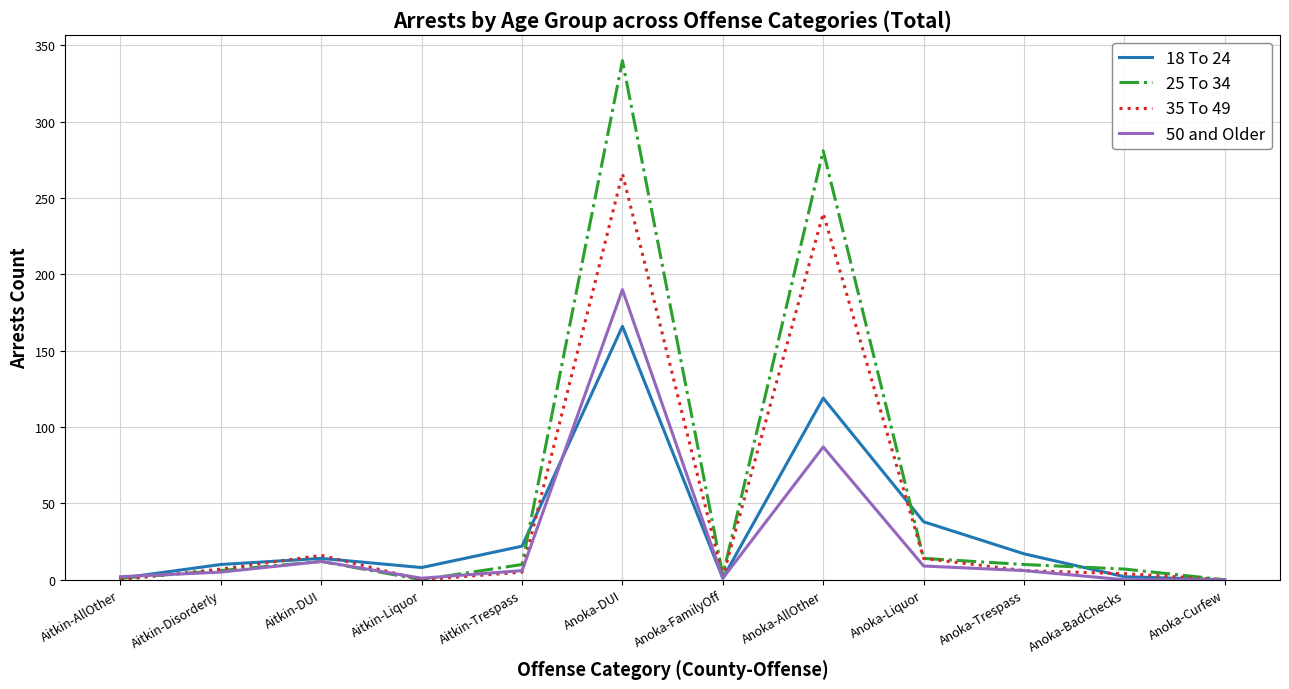

What is the difference between the maximum and minimum values in the 35 To 49 series?

266